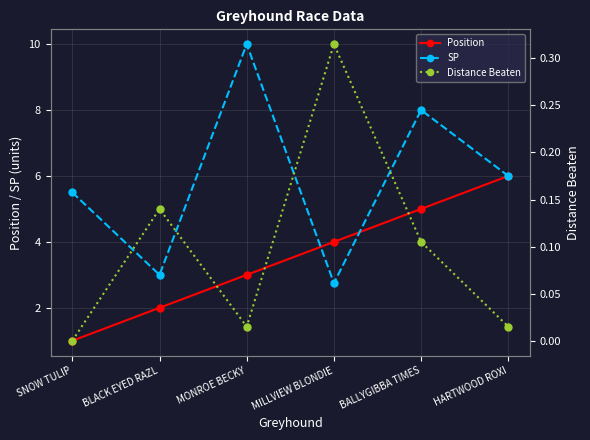

True or false: SP has more than 2 interior local peaks.

False